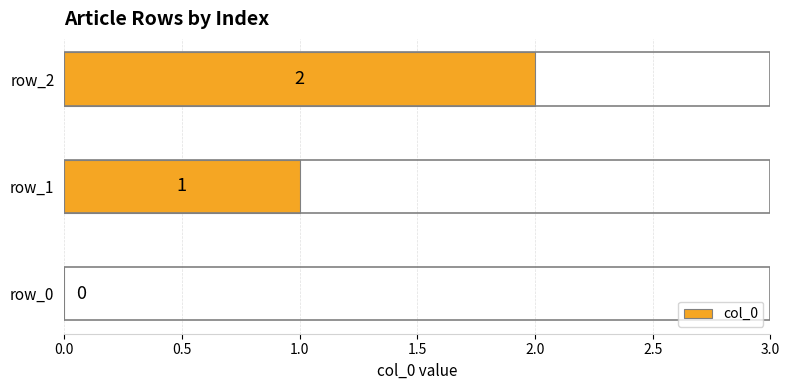

What is the change in value from row_0 to row_2?

+2